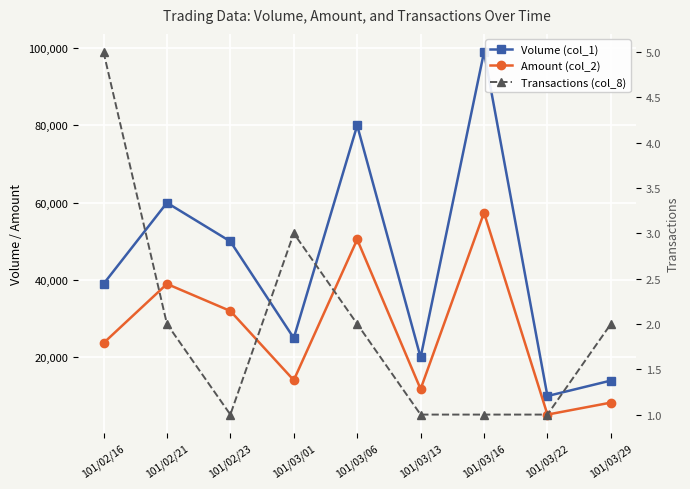

Rank the categories by Amount (col_2) value from lowest to highest.

101/03/22, 101/03/29, 101/03/13, 101/03/01, 101/02/16, 101/02/23, 101/02/21, 101/03/06, 101/03/16